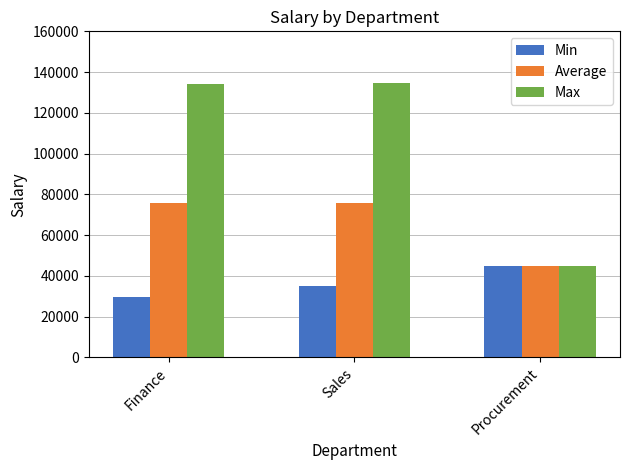

What is the label of the 3rd bar from the right?

Finance